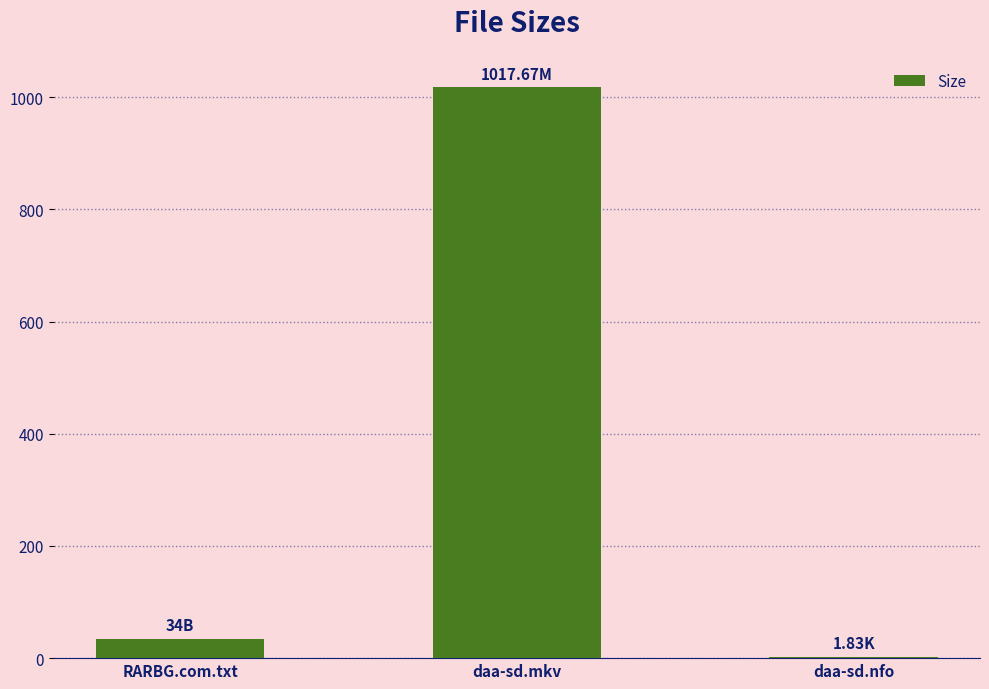

Which has a higher value, daa-sd.nfo or daa-sd.mkv?

daa-sd.mkv